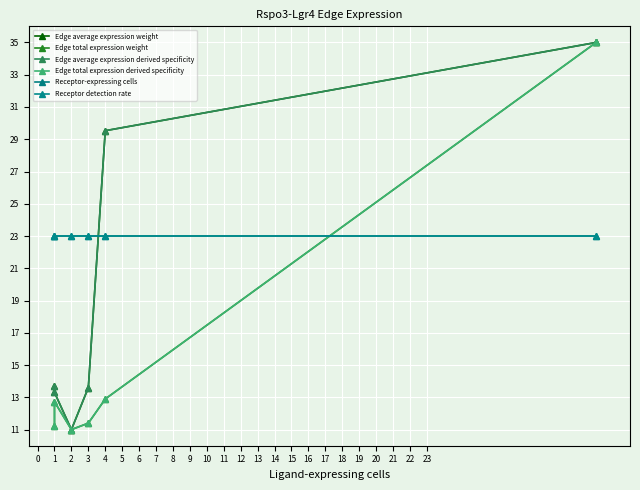

The value of Receptor-expressing cells at 4 is 5.0. True or false?

False